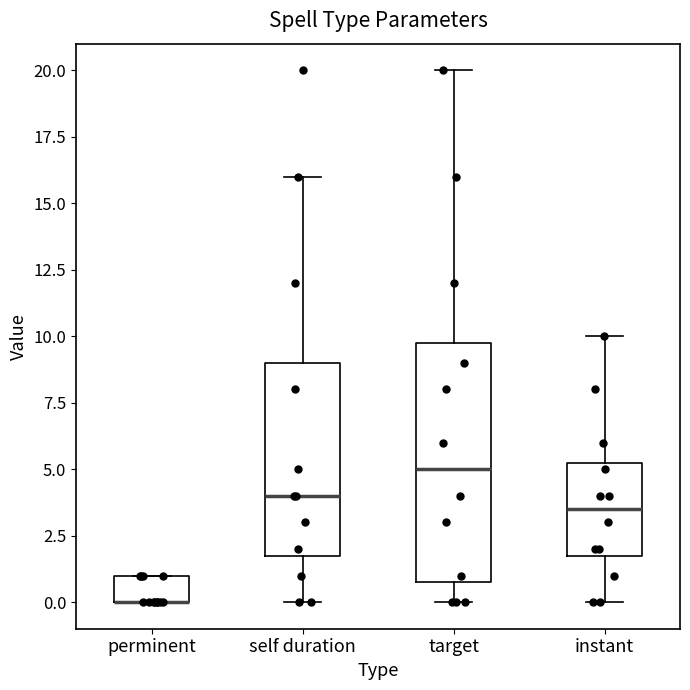

Where is the lower edge of the box for instant on the y-axis? The values are not printed on the chart, so give them approximately, as read against the axis.

2.0